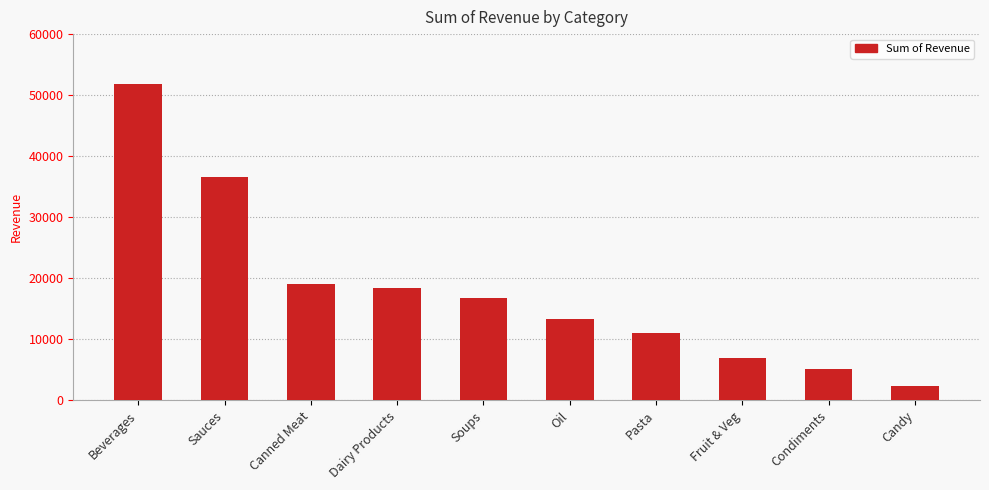

Reading right to left, what are all the values shown in this chart?

Candy=2422.5	Condiments=5230.0	Fruit & Veg=6942.0	Pasta=11056.5	Oil=13322.4	Soups=16829.6	Dairy Products=18444.0	Canned Meat=19117.6	Sauces=36560.0	Beverages=51779.2